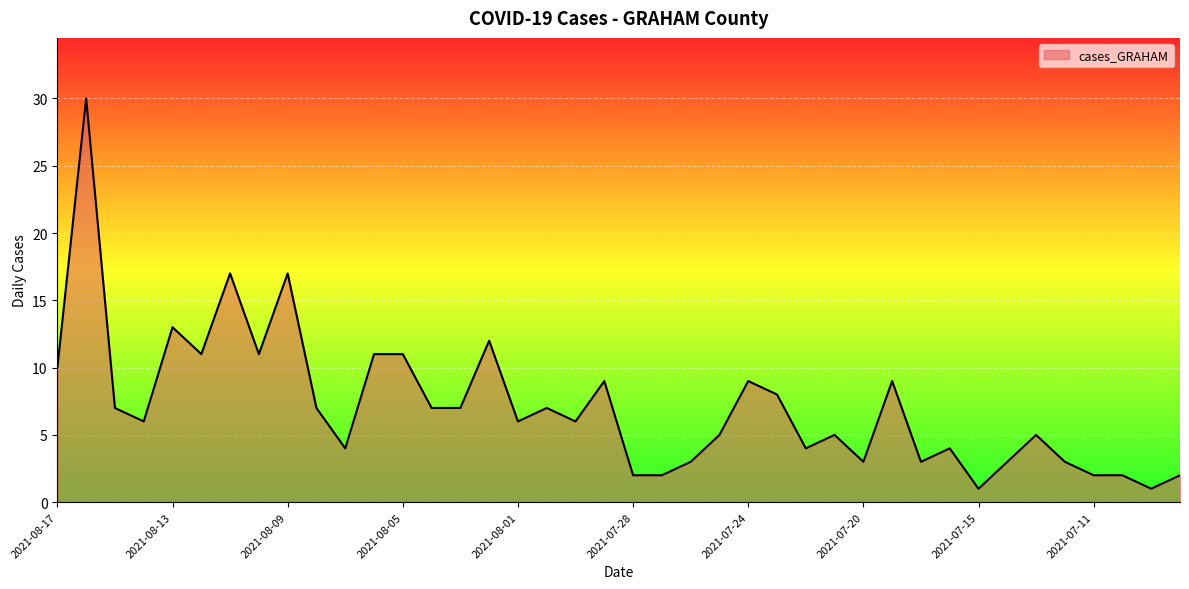

What is the maximum value shown in the chart?

30